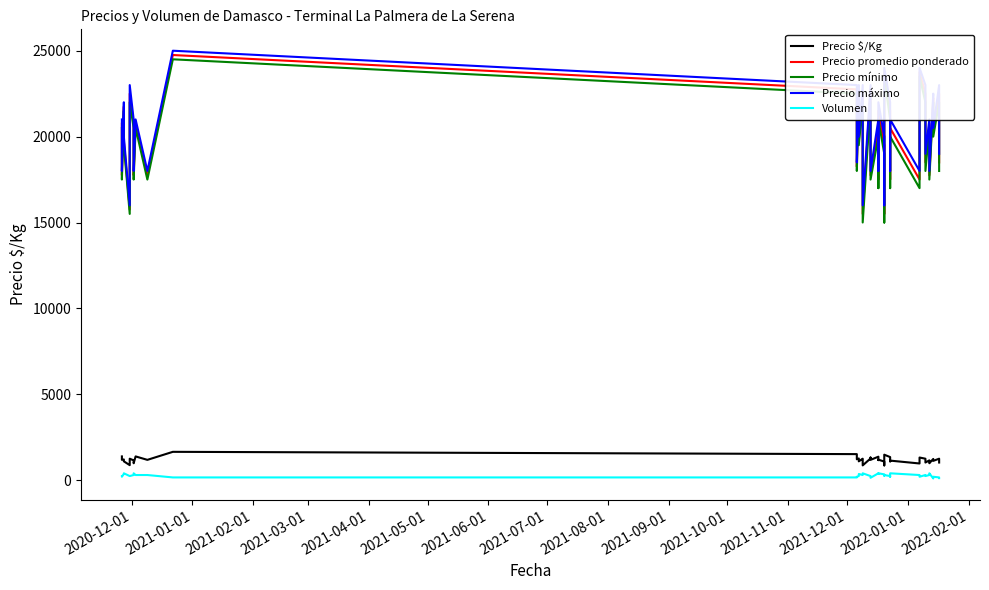

What are all the series names shown in the legend?

Precio $/Kg, Precio promedio ponderado, Precio mínimo, Precio máximo, Volumen